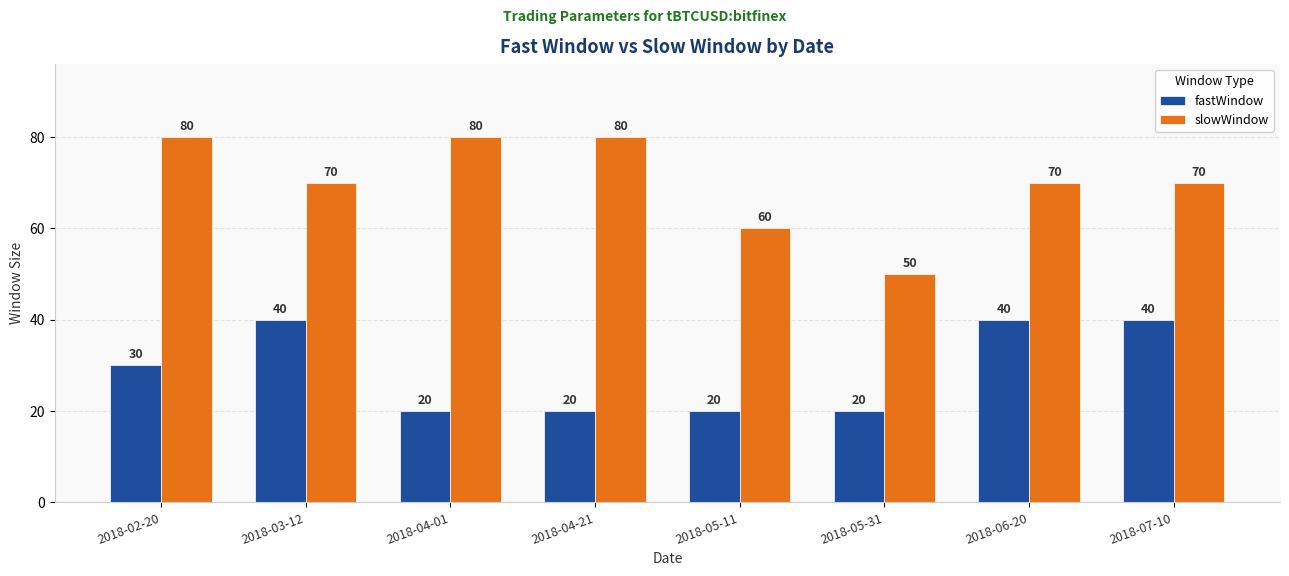

Rank the series by their maximum value, from highest to lowest.

slowWindow, fastWindow